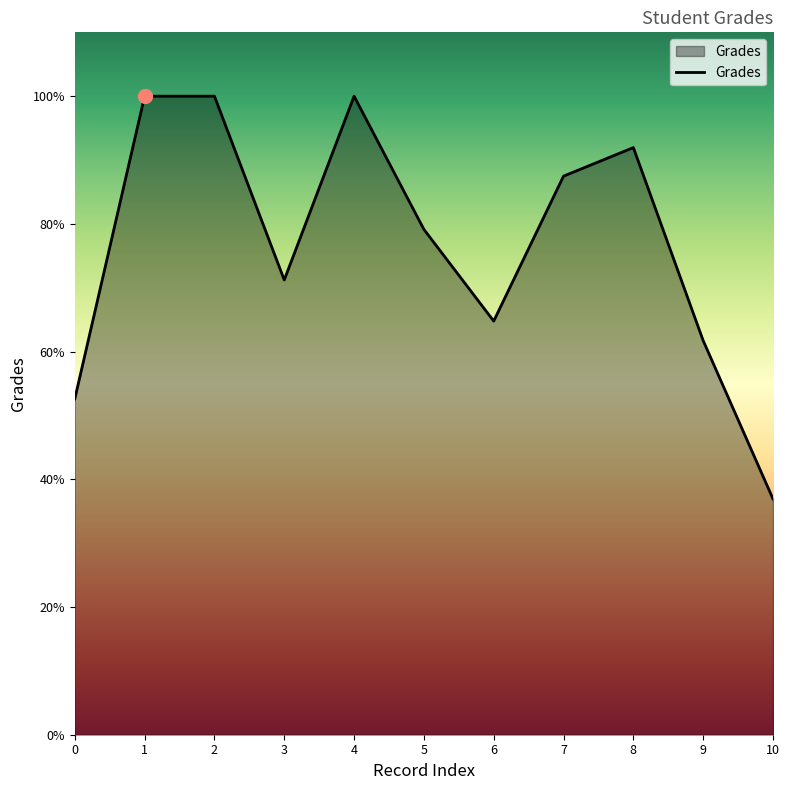

Which label corresponds to the smallest value in the chart?

10